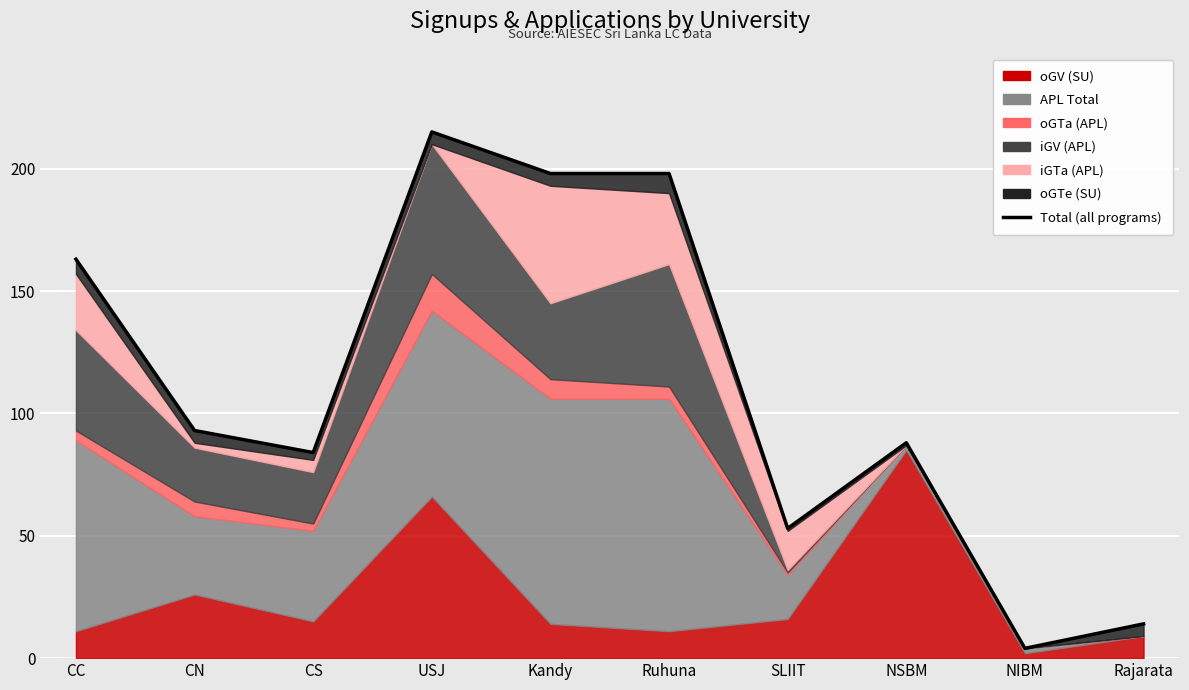

List the labels in order of value, largest first.

USJ, Kandy, Ruhuna, CC, CN, NSBM, CS, SLIIT, Rajarata, NIBM